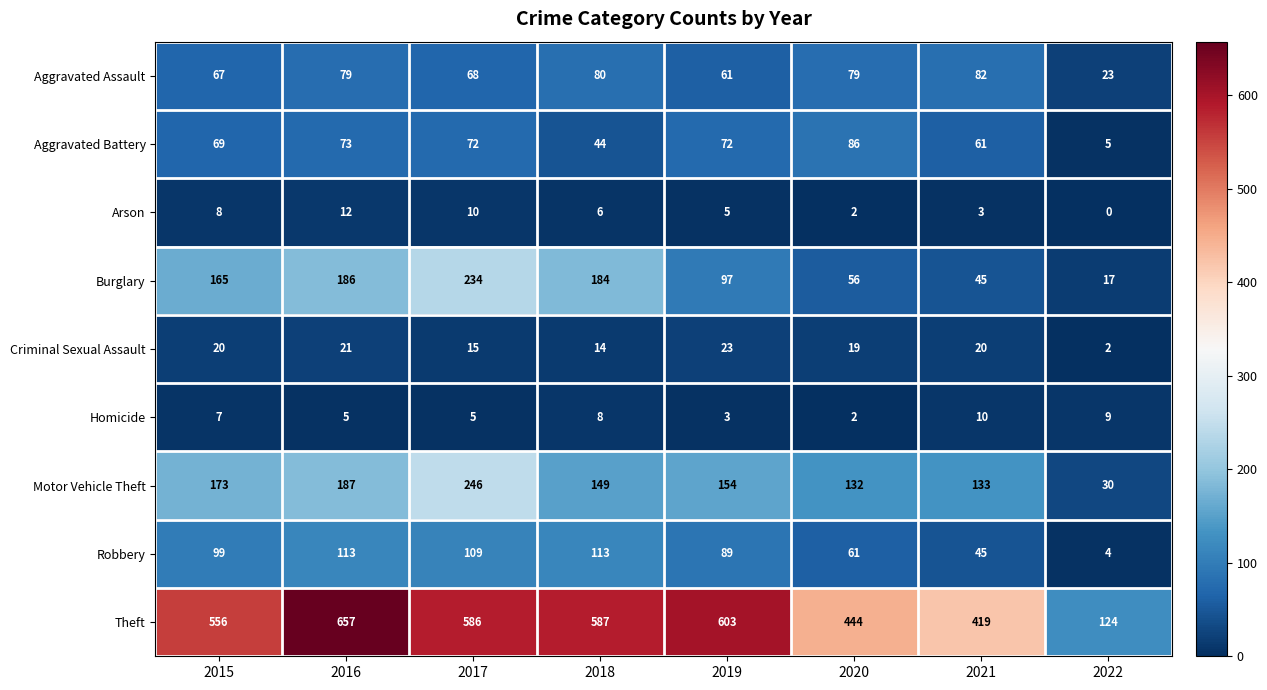

The value of Robbery at 2020 is 61. True or false?

True